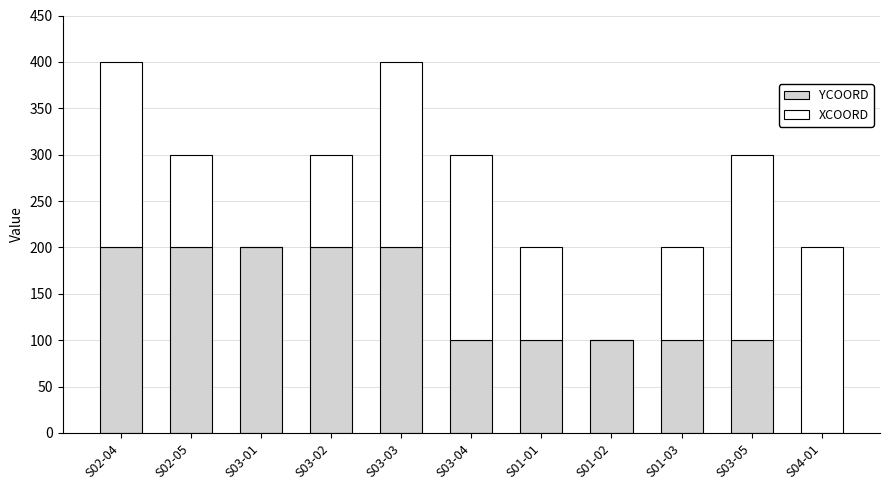

The value of YCOORD at S01-02 is 158. True or false?

False